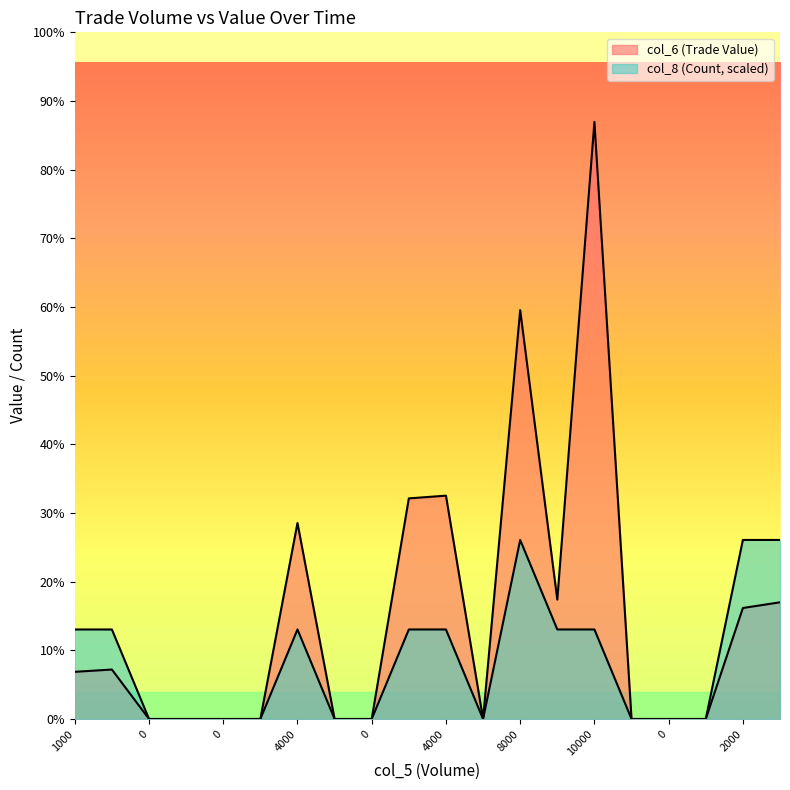

The value of col_8 (Count) at 0 is -4436.2. True or false?

False